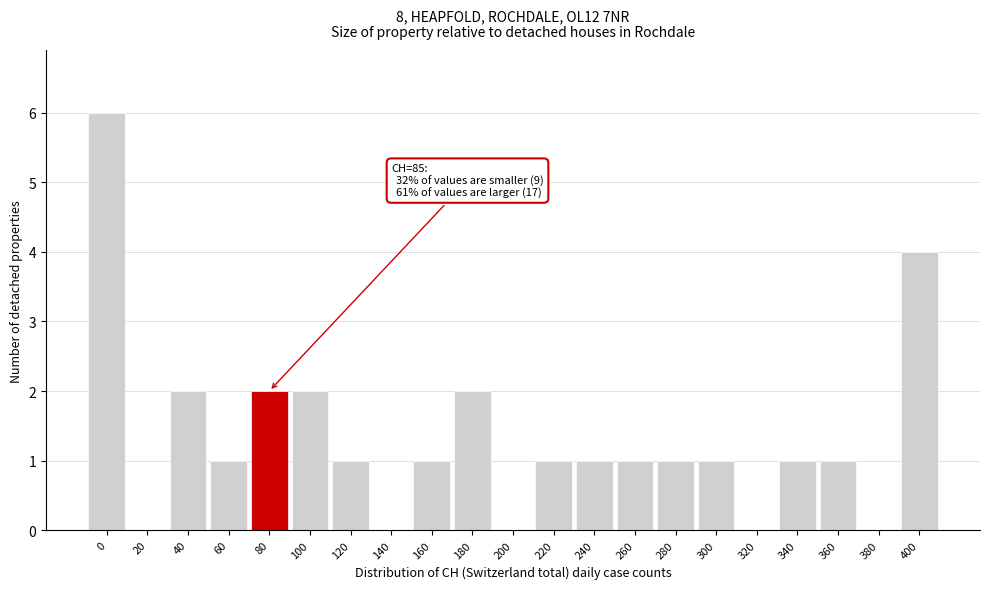

Reading left to right, list all the values displayed in this chart.

0=6	20=0	40=2	60=1	80=2	100=2	120=1	140=0	160=1	180=2	200=0	220=1	240=1	260=1	280=1	300=1	320=0	340=1	360=1	380=0	400=4